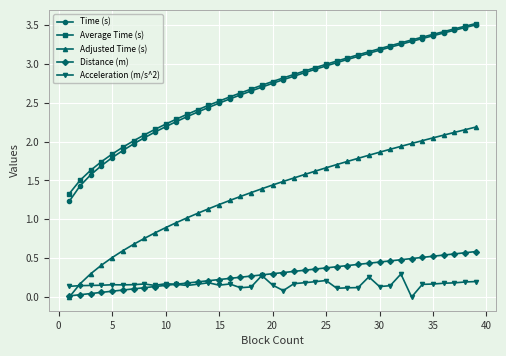

True or false: Acceleration (m/s^2) and Time (s) cross at least once.

False